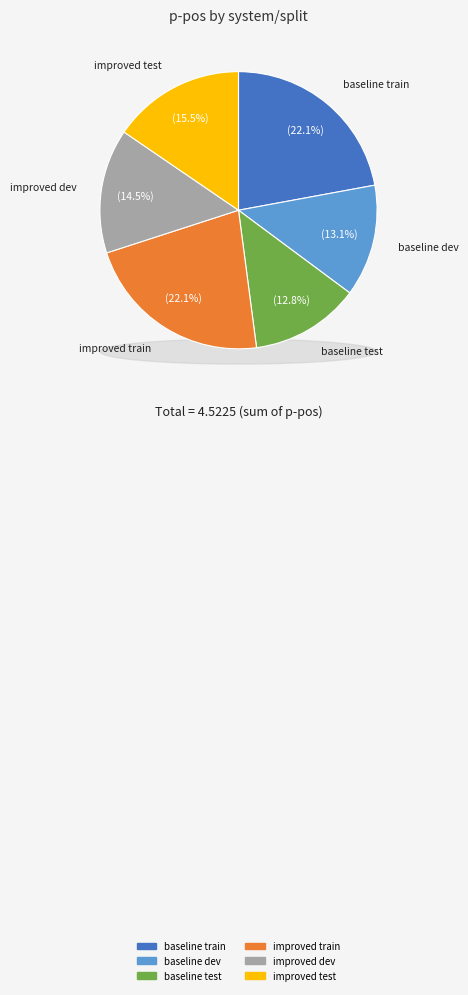

Is it true that improved train is 27% of the pie?

False